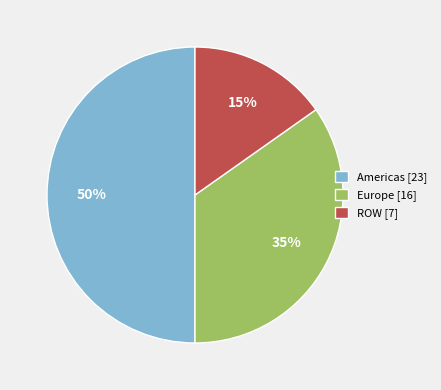

Does Europe represent more than half of the total?

No